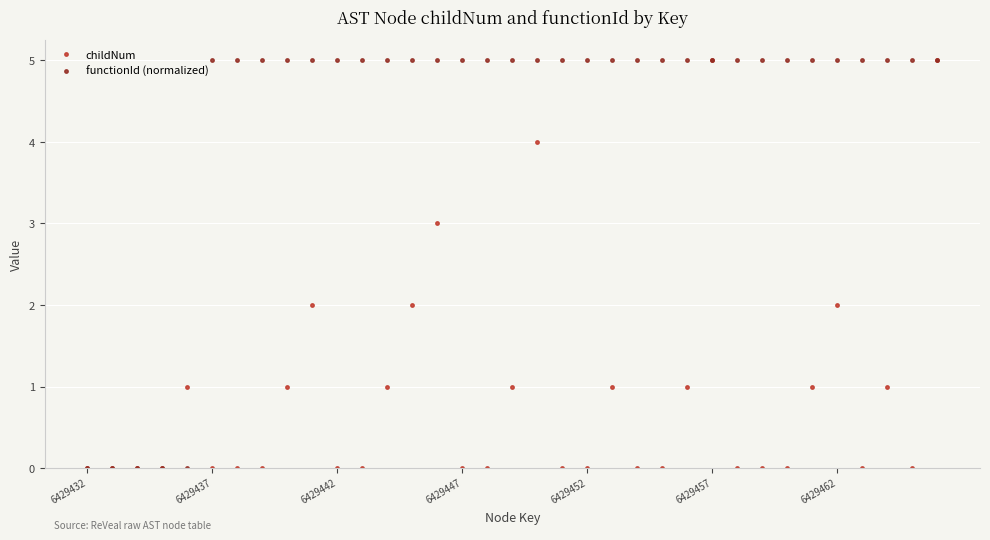

What is the value of the functionId (normalized) point at the 29th from the left?

5